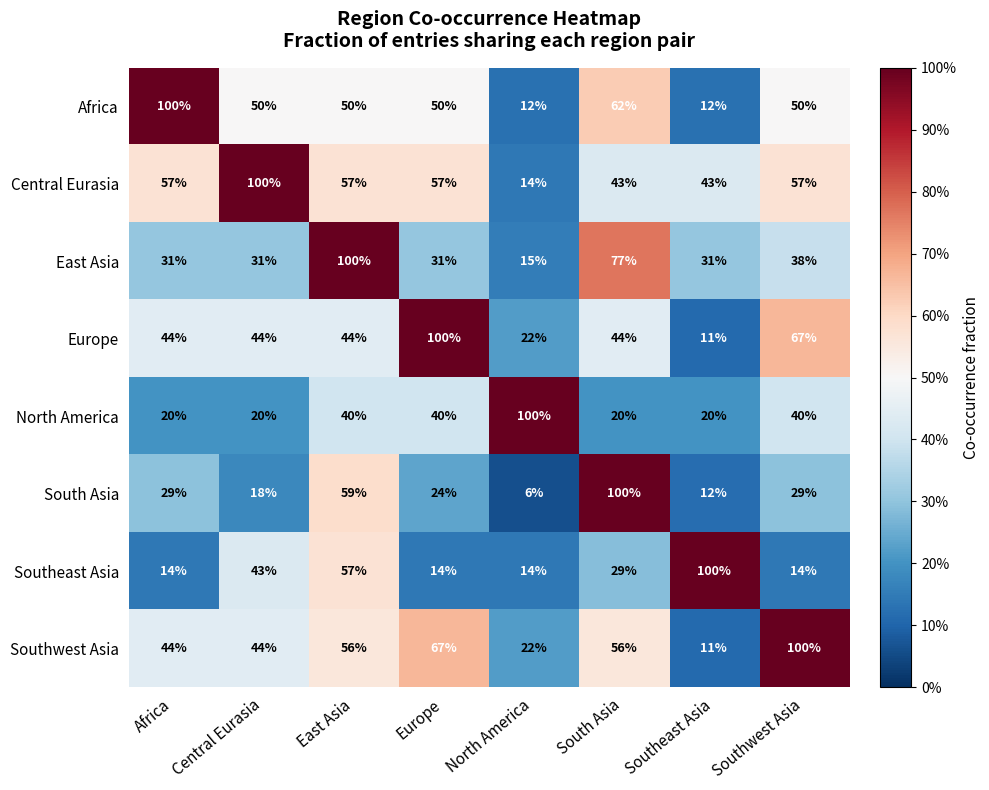

Count the North America values in the range 20 to 40.

7